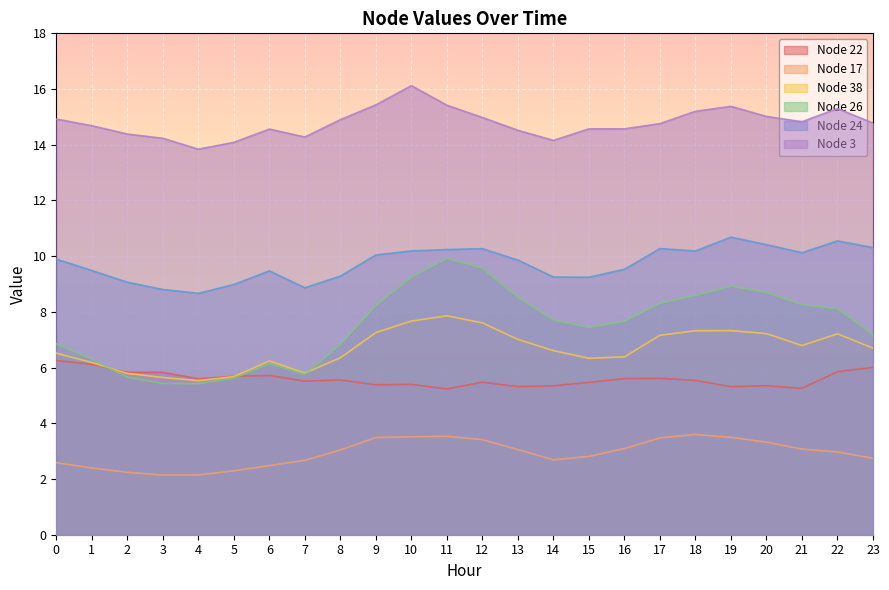

True or false: Node 26 and Node 17 intersect in this chart.

False